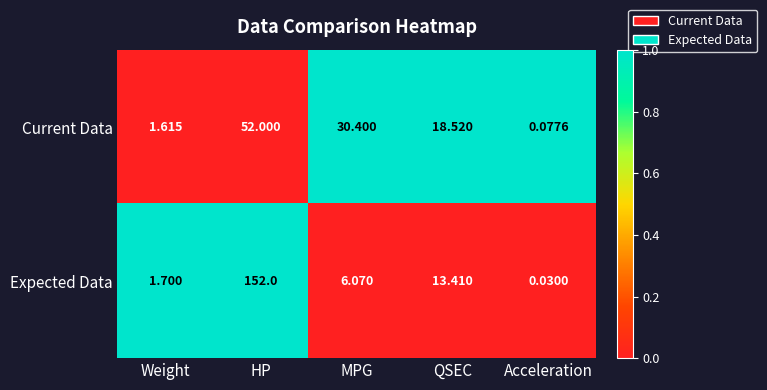

List the series in order of their overall mean, highest first.

Expected Data, Current Data